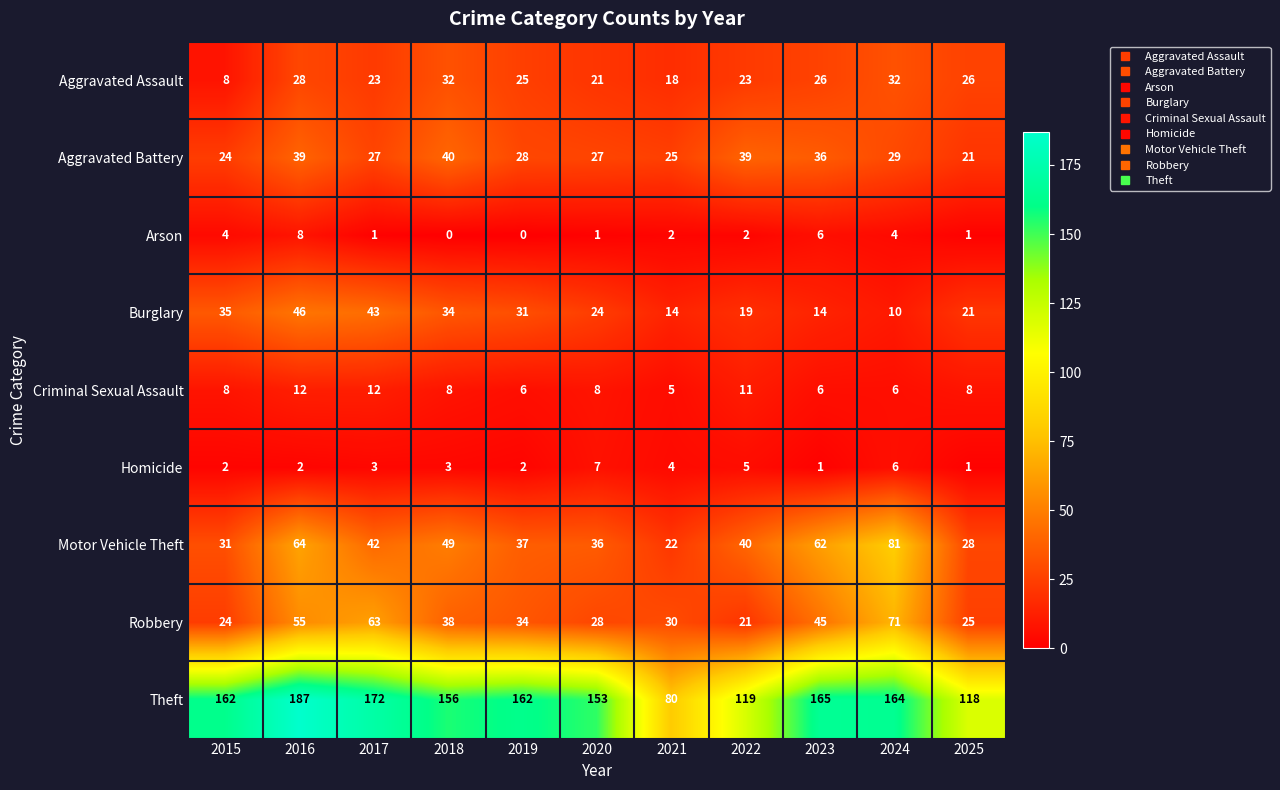

What is the difference between the highest and lowest values at 2019?

162